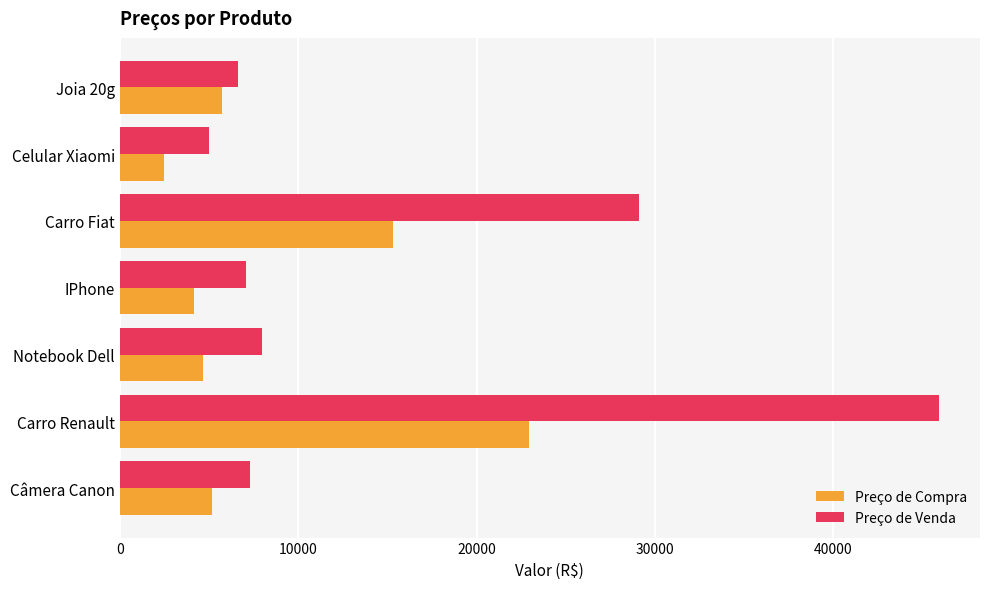

Rank the series by their maximum value, from highest to lowest.

Preço de Venda, Preço de Compra